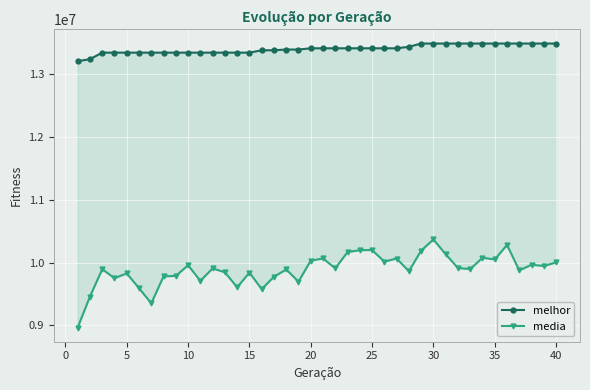

What is the difference between the maximum and minimum values in the melhor series?

281165.0